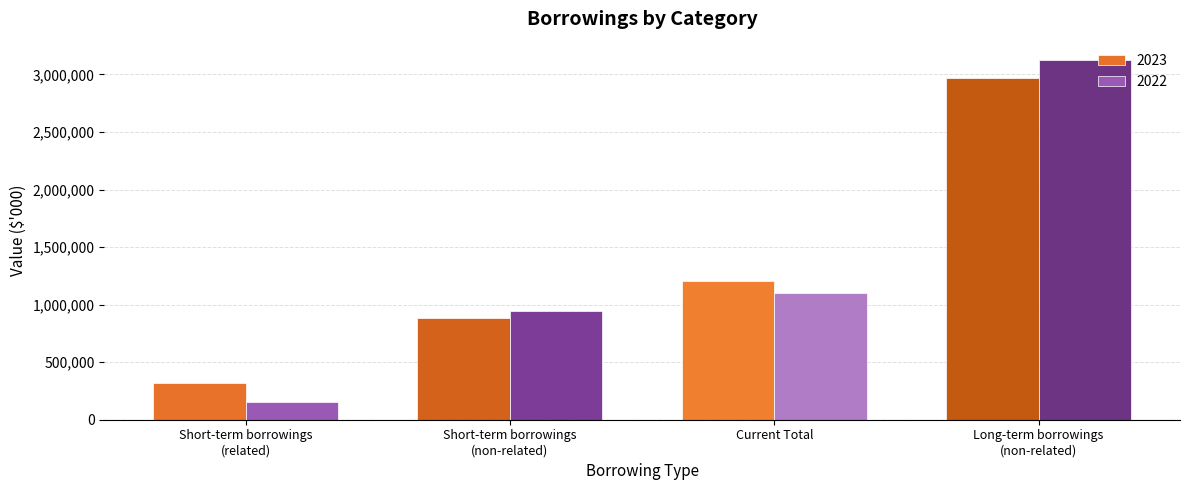

What is the value of the 2023 bar at the 2nd from the left?

883336